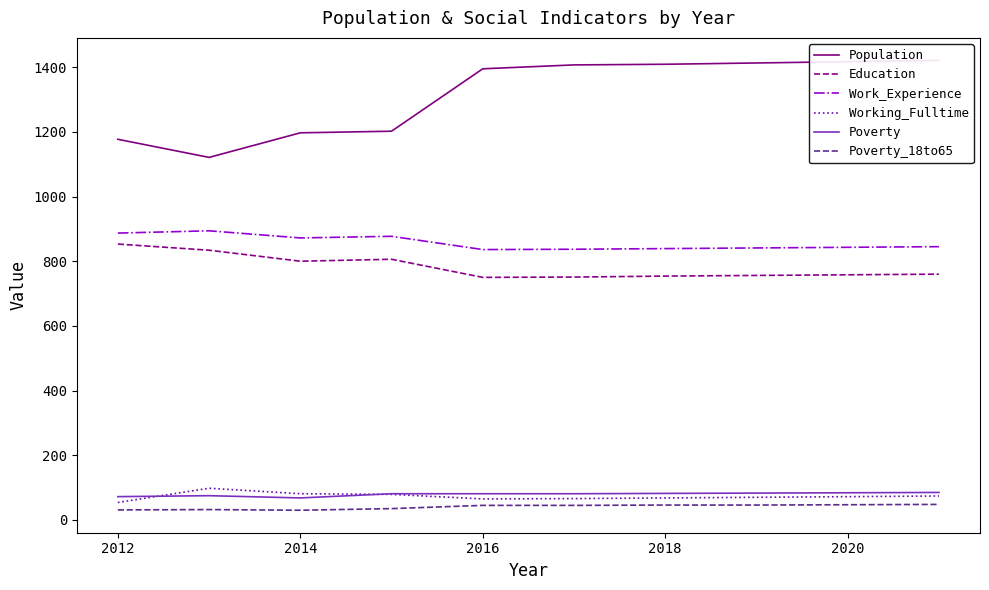

What is the smallest value displayed?

30